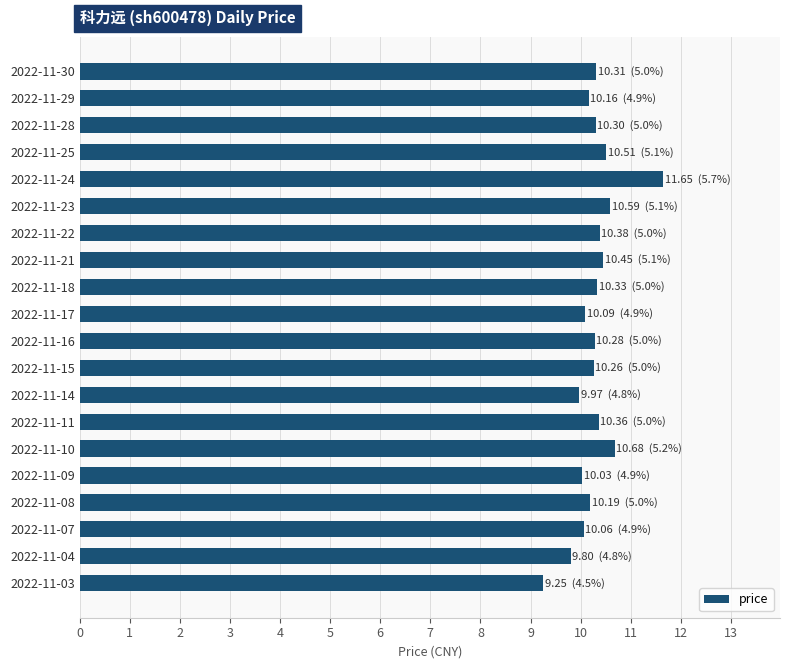

What is the value of the 13th bar from the top?

10.0